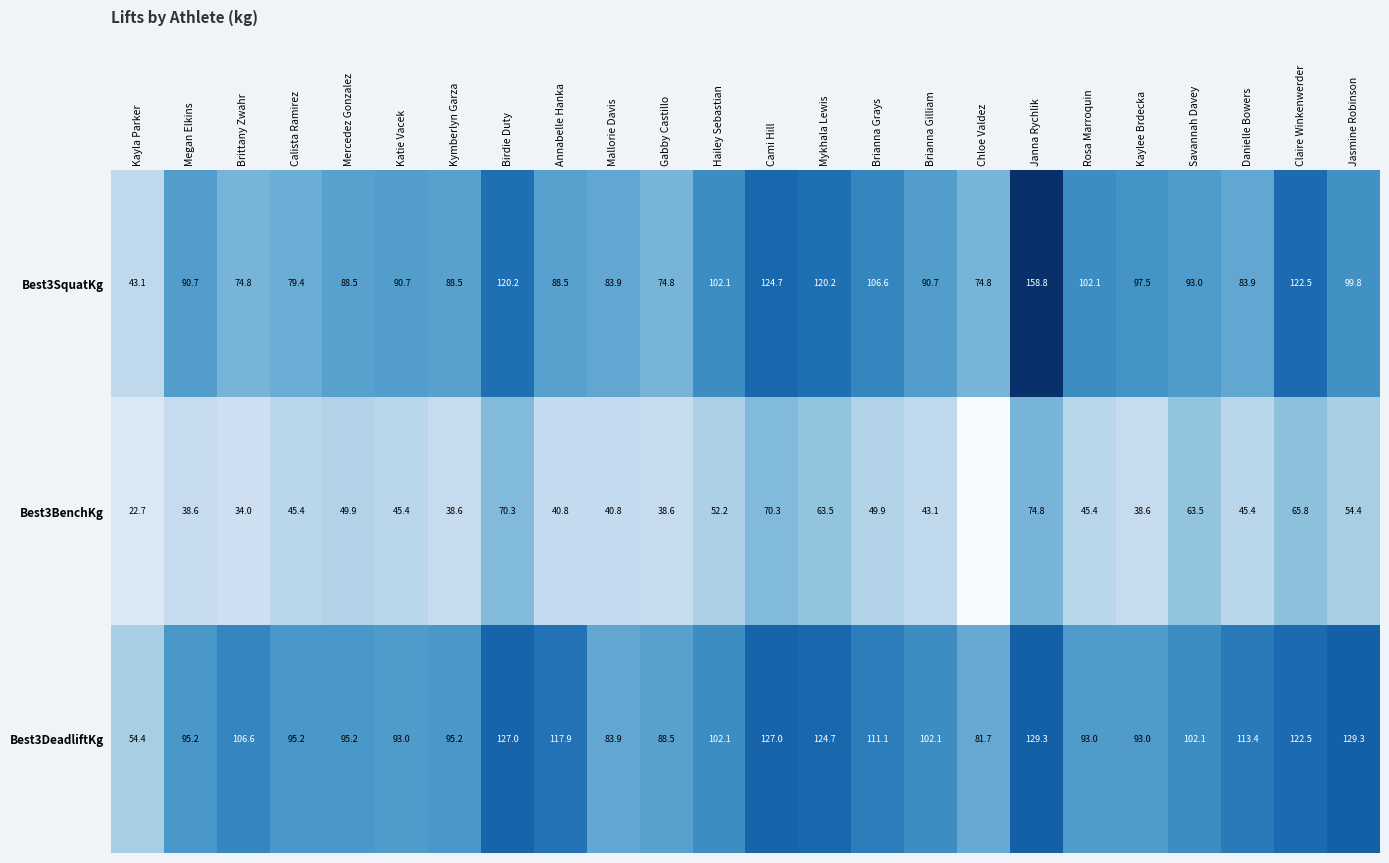

Is it true that Best3BenchKg equals 91.2 at Claire Winkenwerder?

False